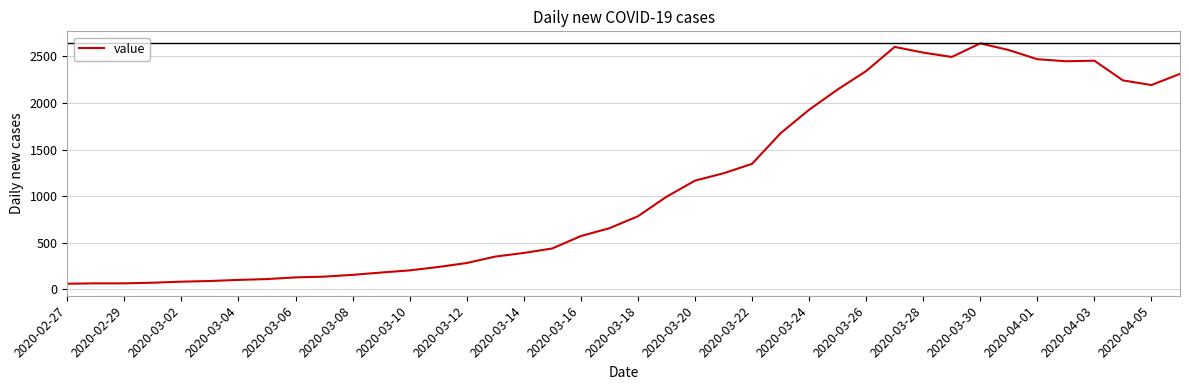

What is the maximum value shown in the chart?

2638